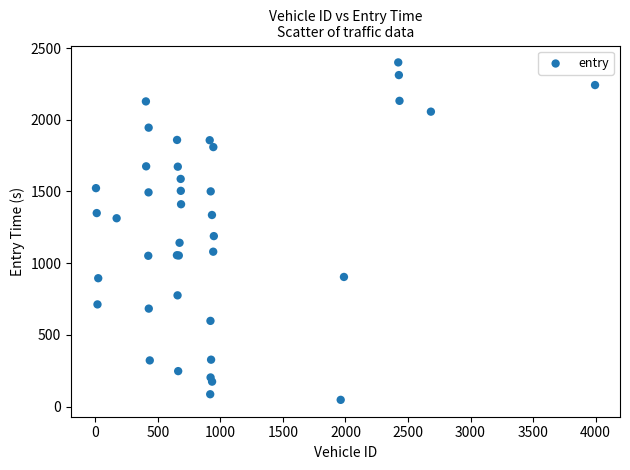

What Y value in the scatter plot is closest to 1223?

1188.4